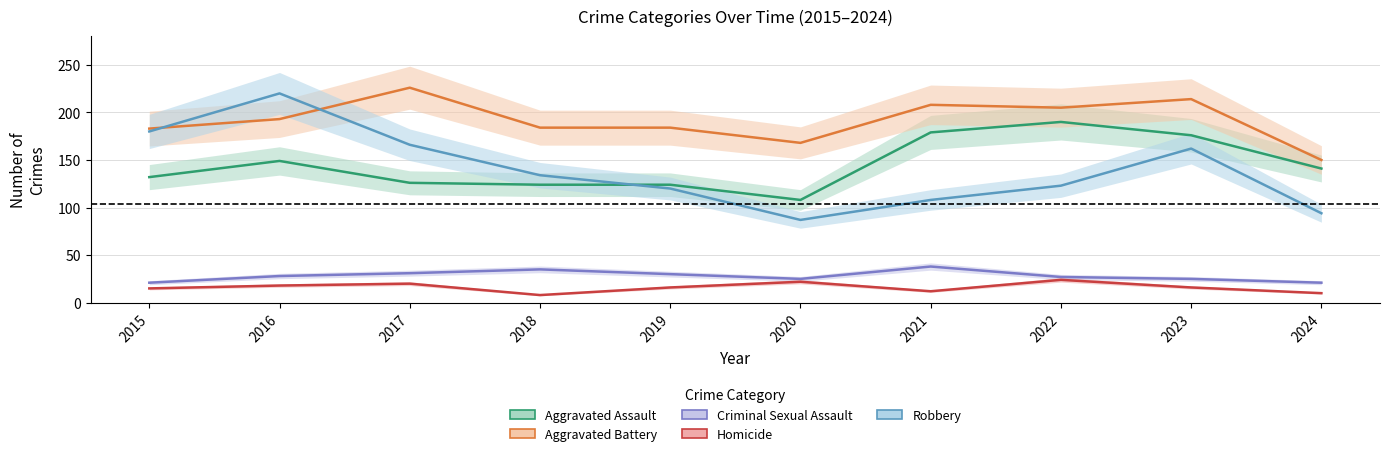

At which label is Aggravated Assault closest to 149?

2016